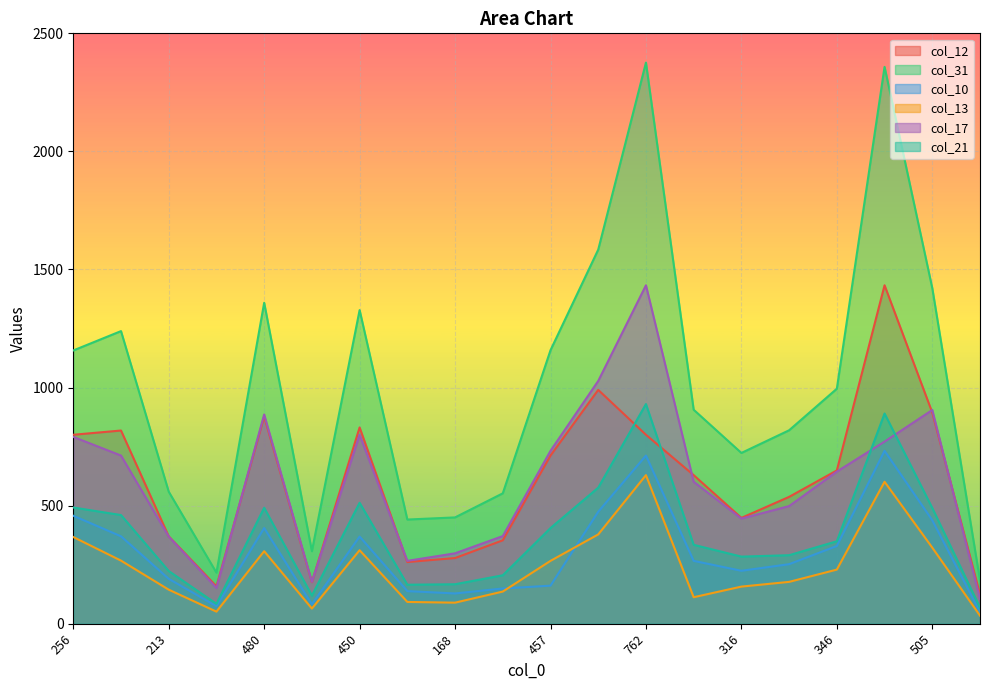

What are all the series names shown in the legend?

col_12, col_31, col_10, col_13, col_17, col_21